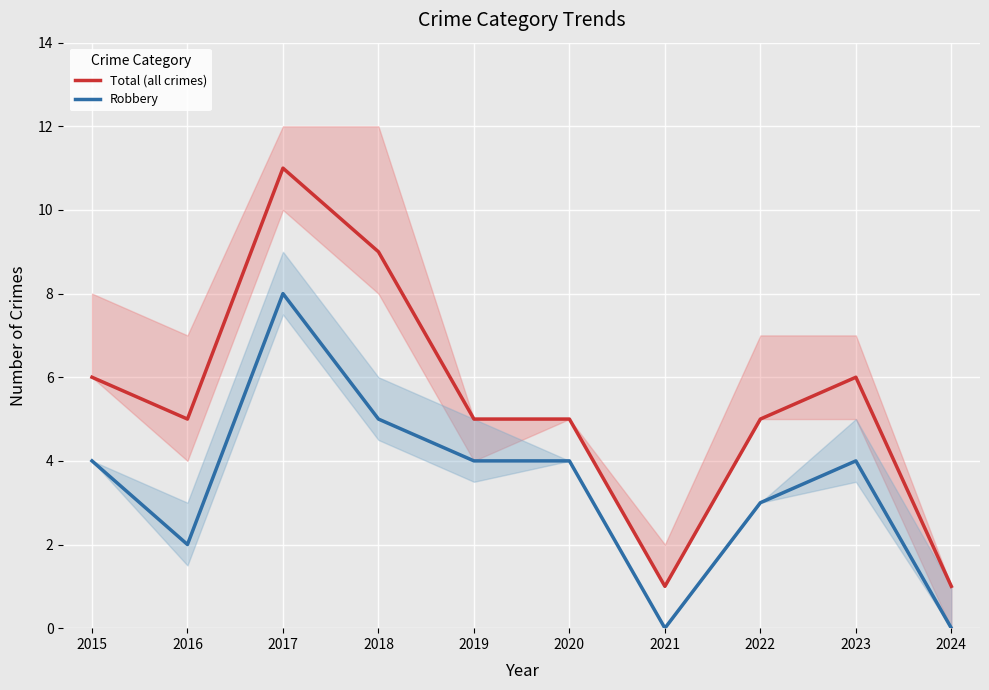

How many lines are shown in the chart?

2